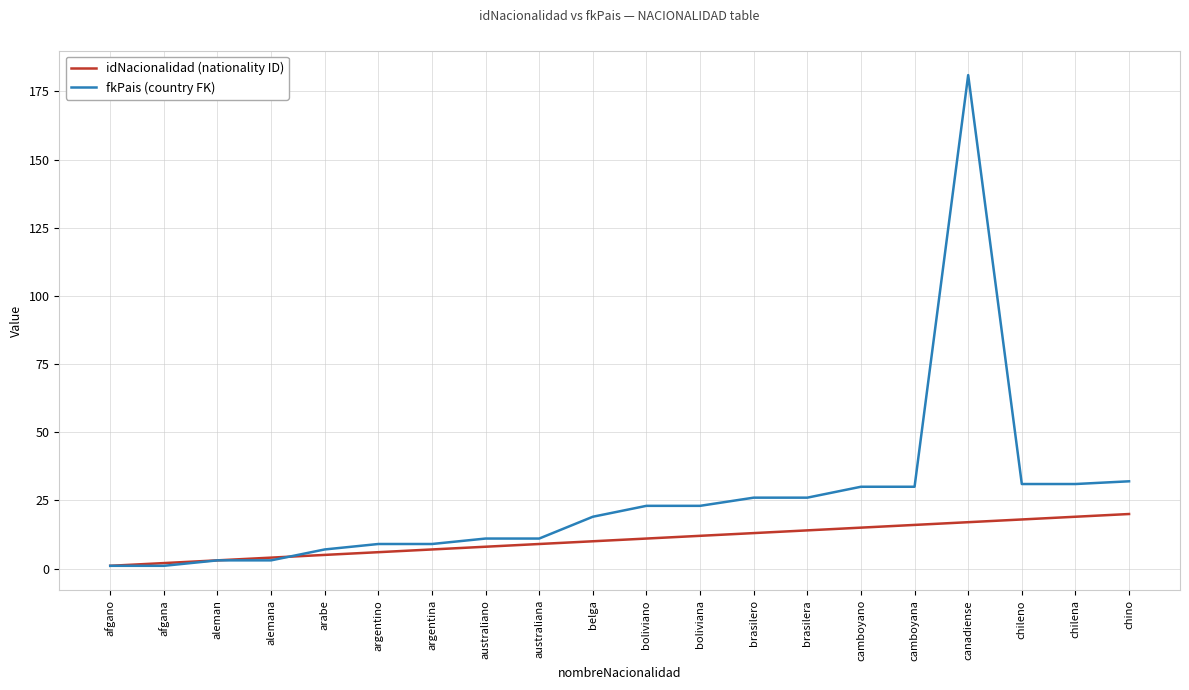

What position from the left is argentina?

7